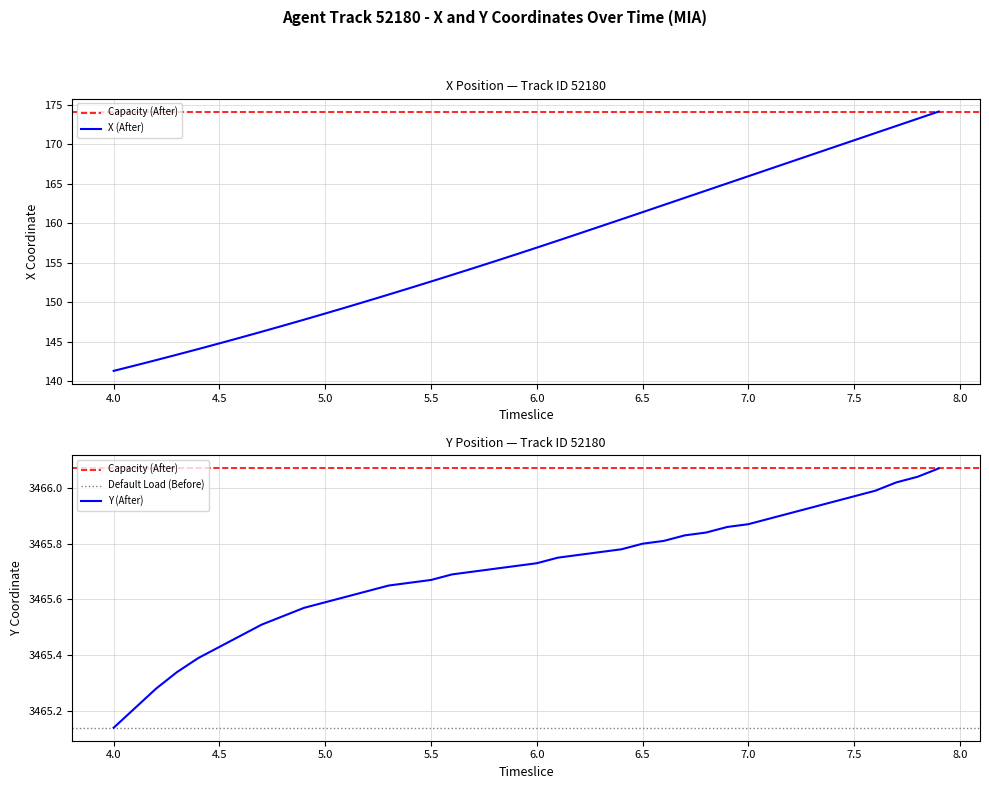

At which label does Y (After) reach its minimum?

4.0